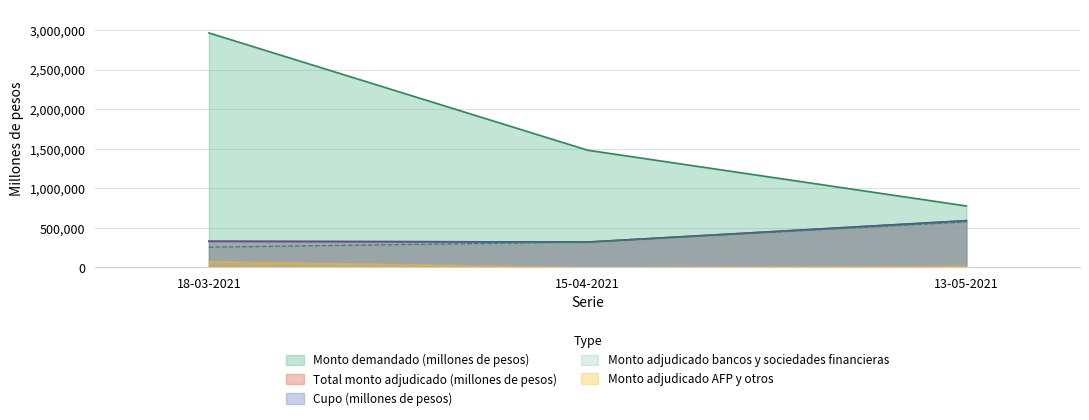

At which label is Total monto adjudicado (millones de pesos) closest to 455000?

18-03-2021